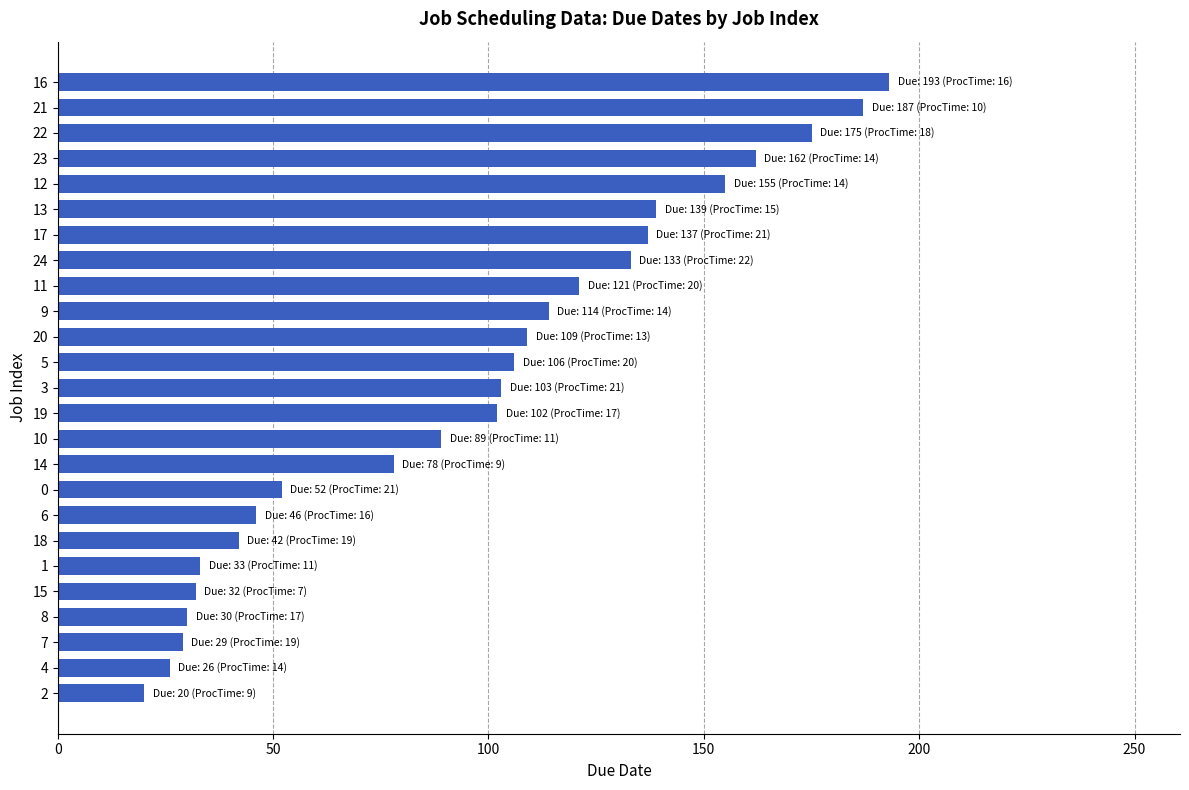

How many data points are less than 103?

12